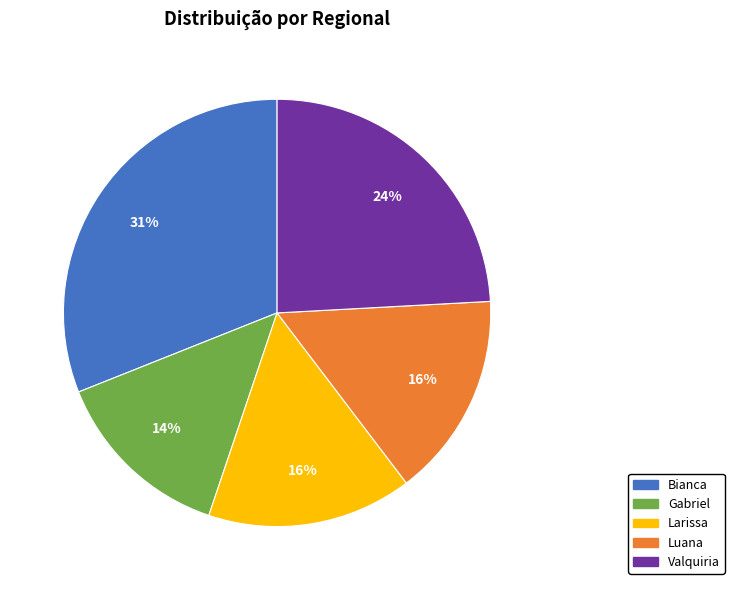

Which category has the biggest portion of the pie?

Bianca